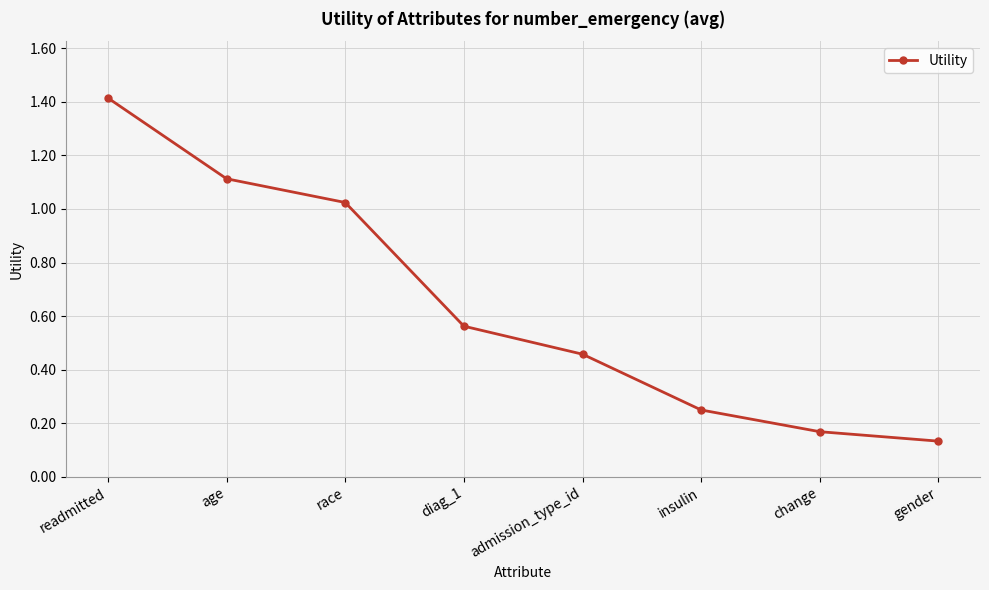

Does the chart have visible grid lines?

Yes